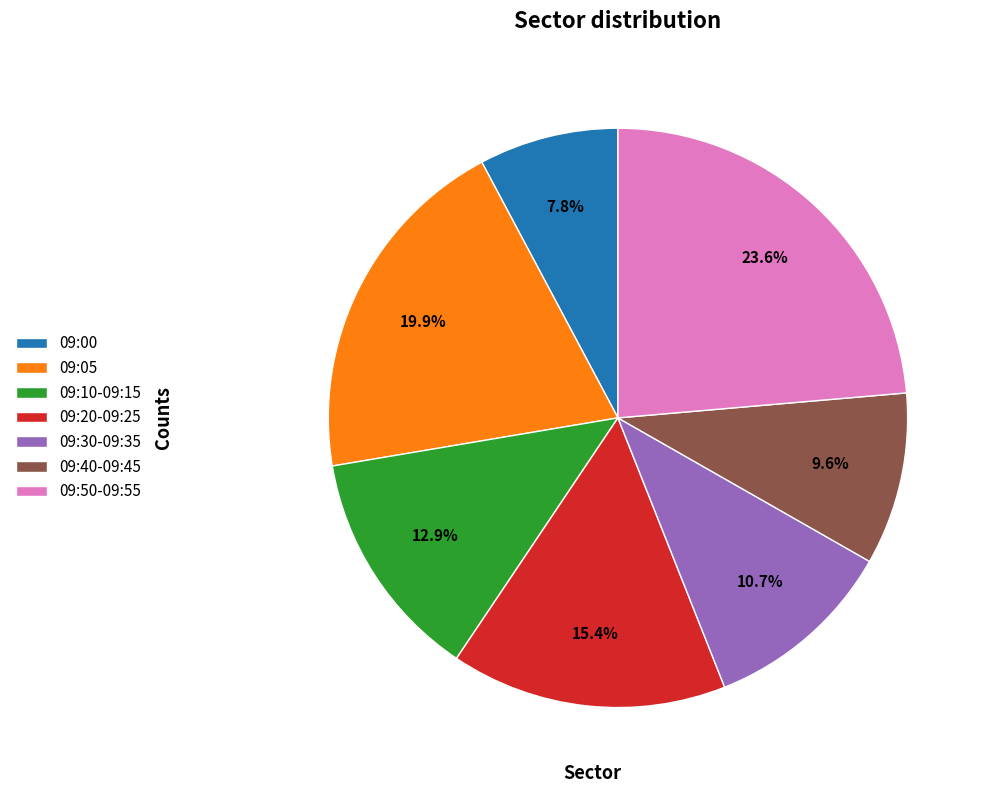

Which category has the smallest portion of the pie?

09:00